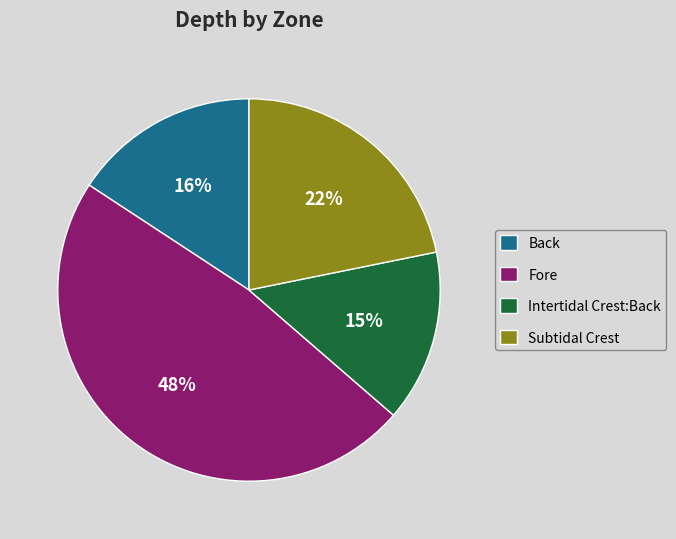

To the nearest percent, what percentage of the pie is Intertidal Crest:Back?

15%